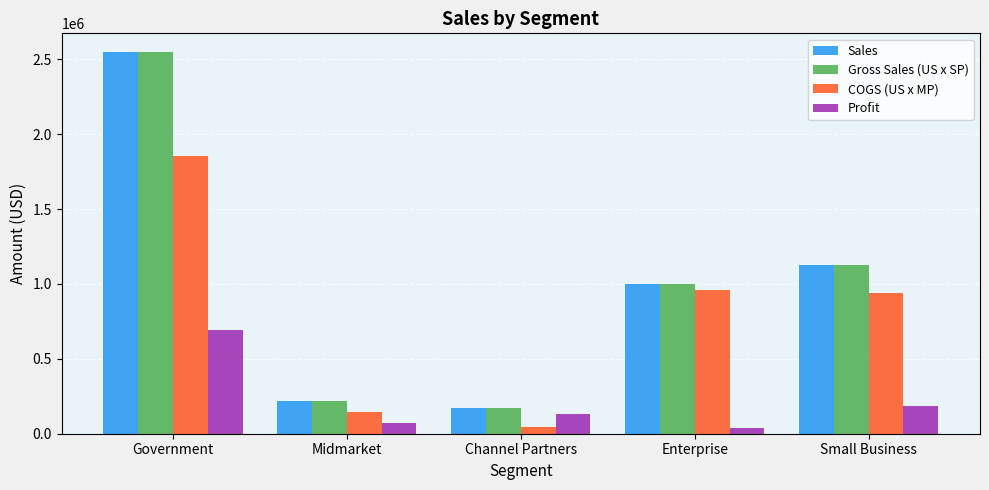

List the labels in order of Sales value, smallest first.

Channel Partners, Midmarket, Enterprise, Small Business, Government